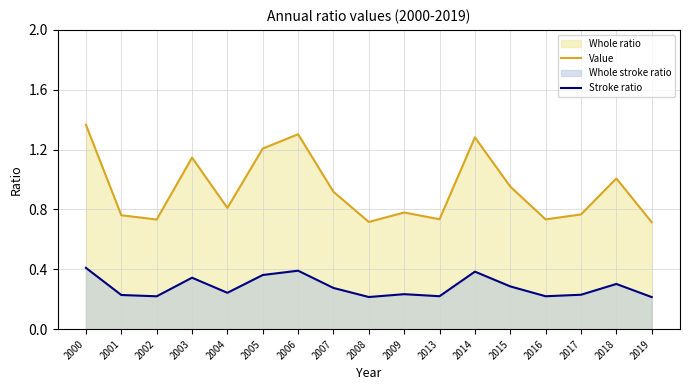

True or false: Value has a value of 1.7 at 2006.

False